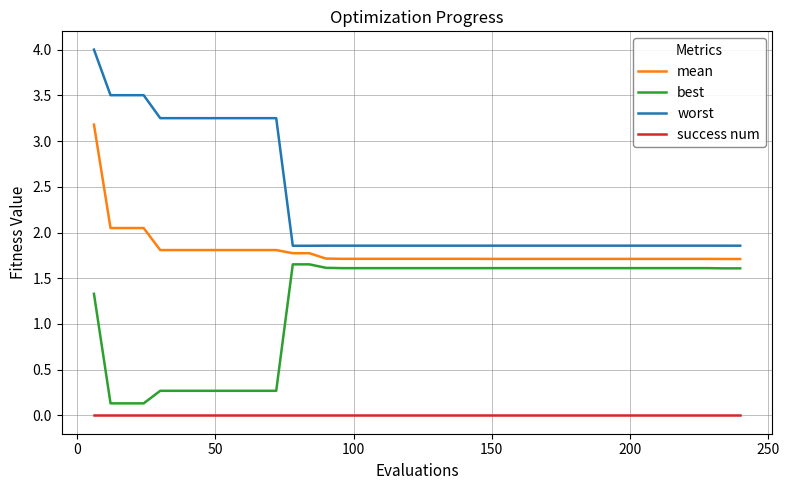

What is the maximum value shown in the chart?

4.0